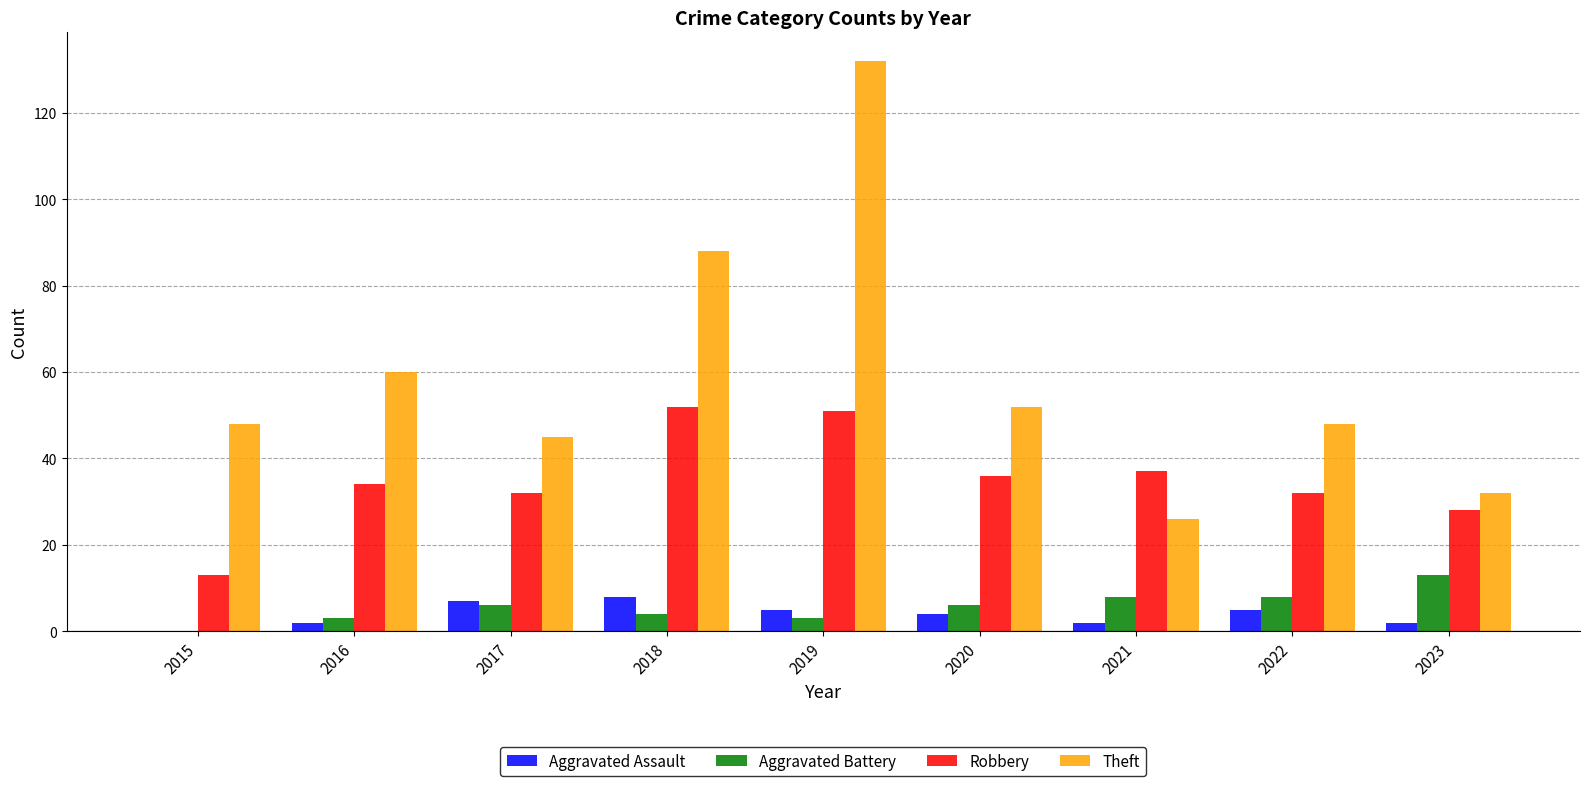

How many distinct data groups are displayed?

4